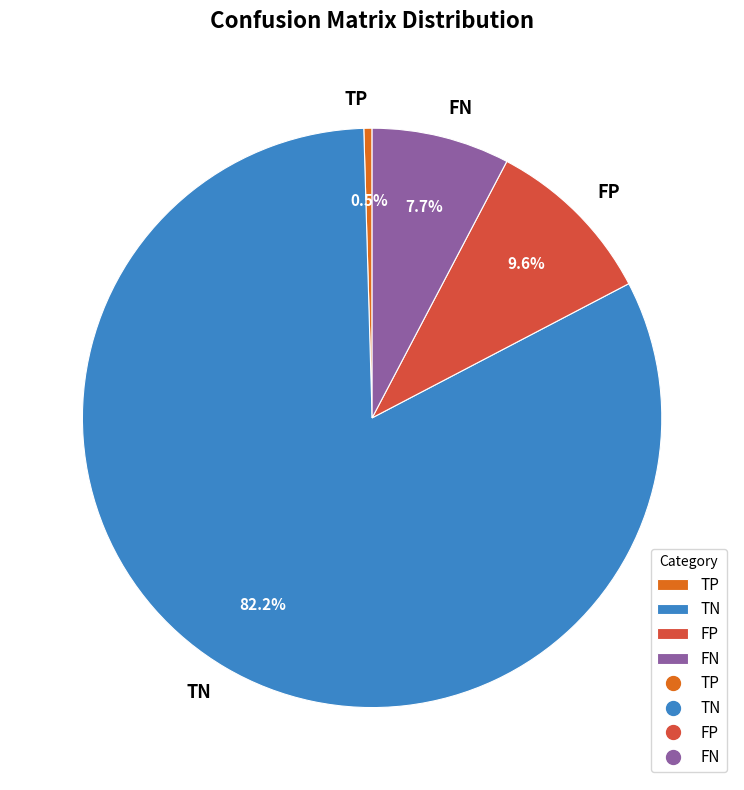

Which category has the smallest portion of the pie?

TP